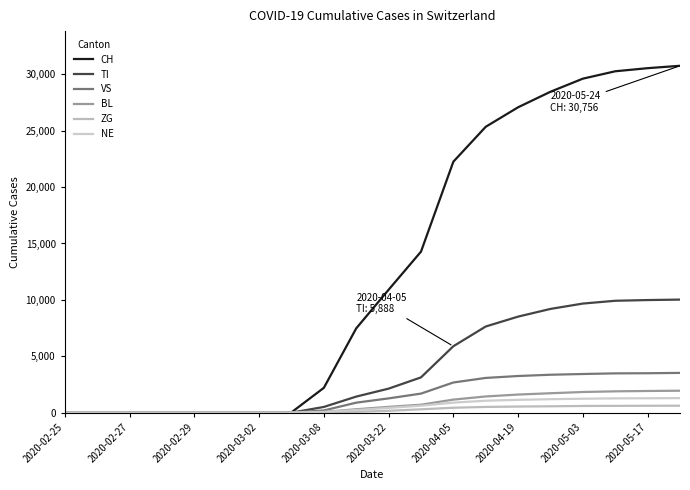

Is this an area chart (filled region under the line)?

No